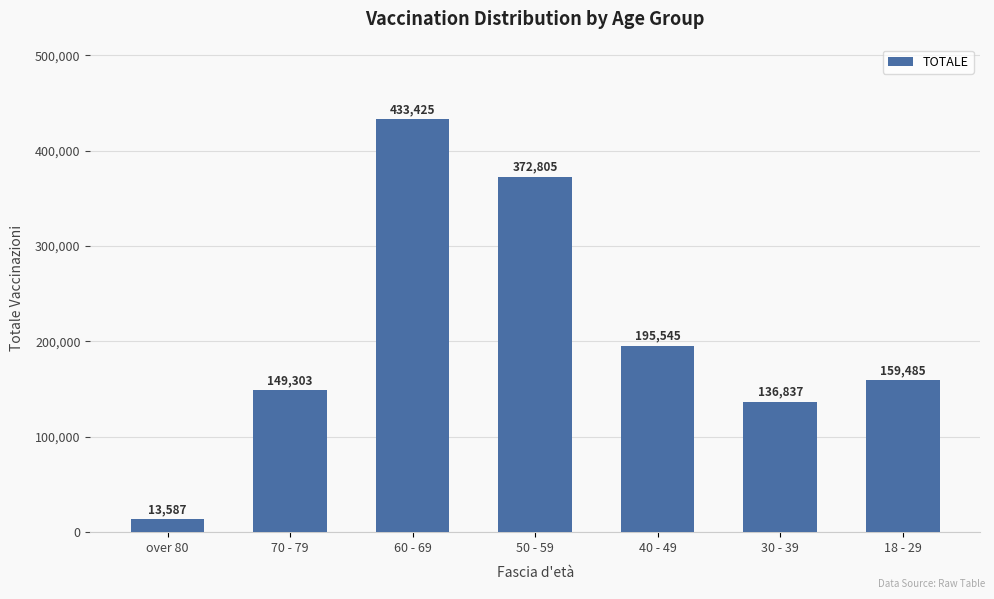

At which label does the data first exceed 159485?

60 - 69